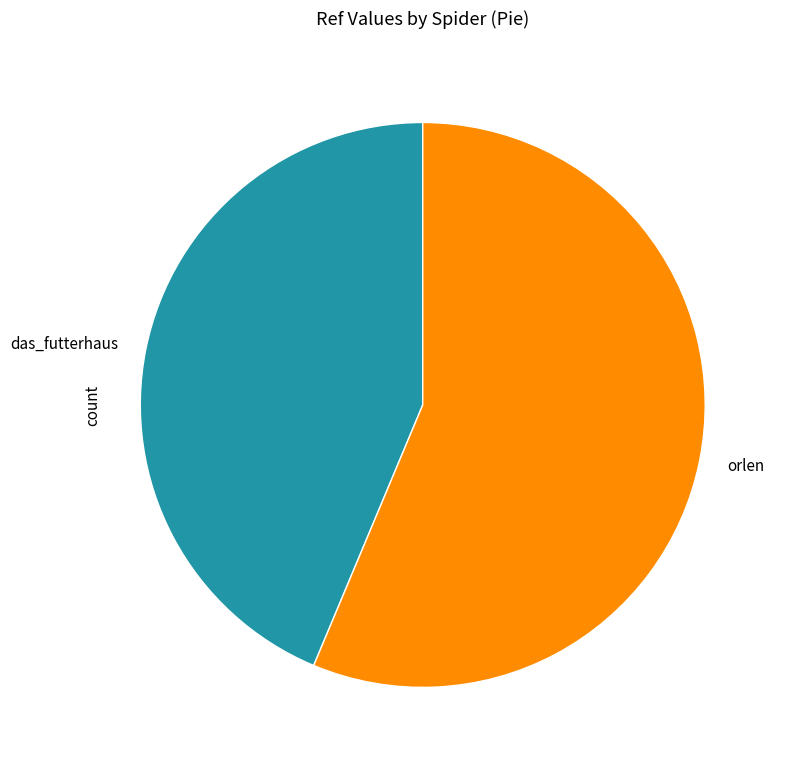

Rank the categories by value from highest to lowest.

orlen, das_futterhaus